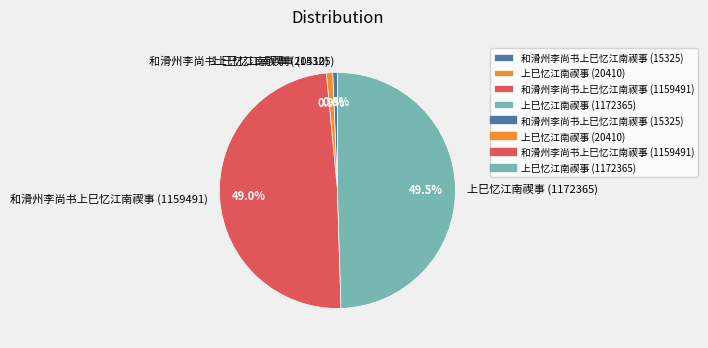

Approximately how many times larger is the value at 和滑州李尚书上巳忆江南禊事 (1159491) compared to 上巳忆江南禊事 (20410)?

56.8